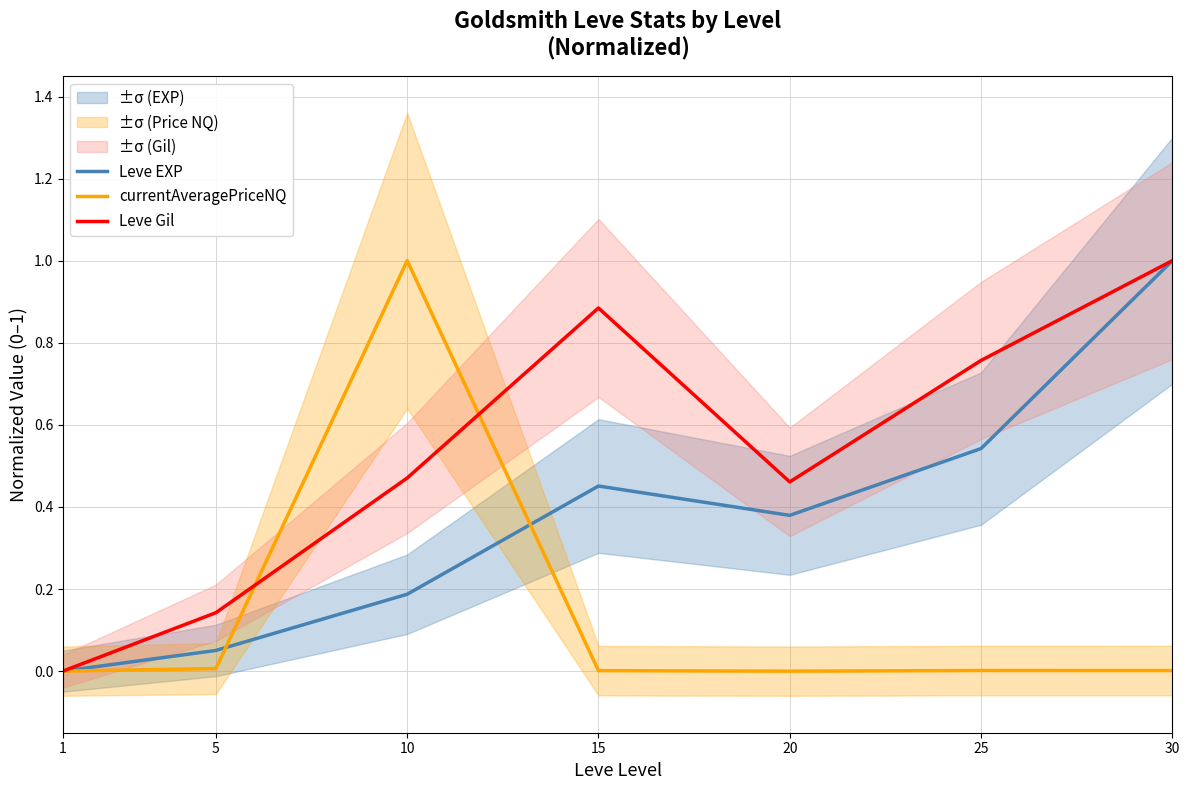

In currentAveragePriceNQ, how many points are higher than both neighbors (excluding endpoints)?

2